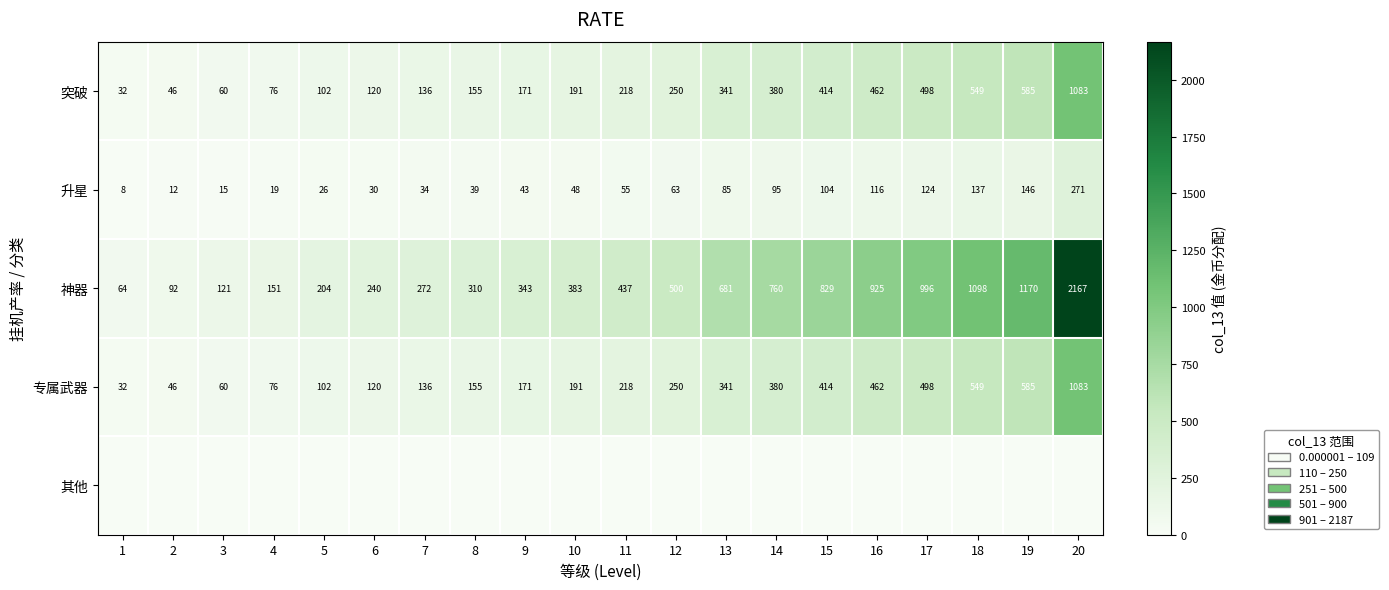

What is the spread (max minus min) of values at 8?

310.0